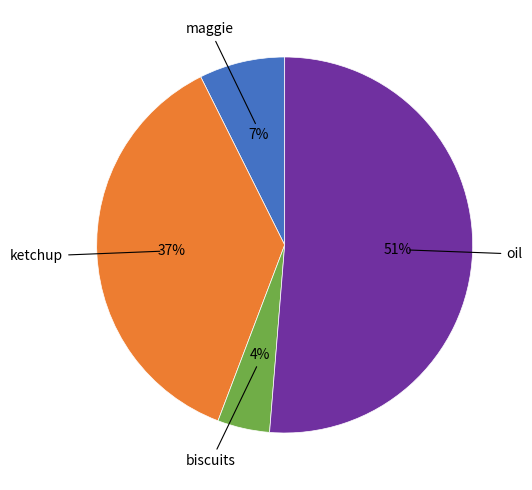

To the nearest percent, what is the difference between the largest and smallest slice percentages?

47%